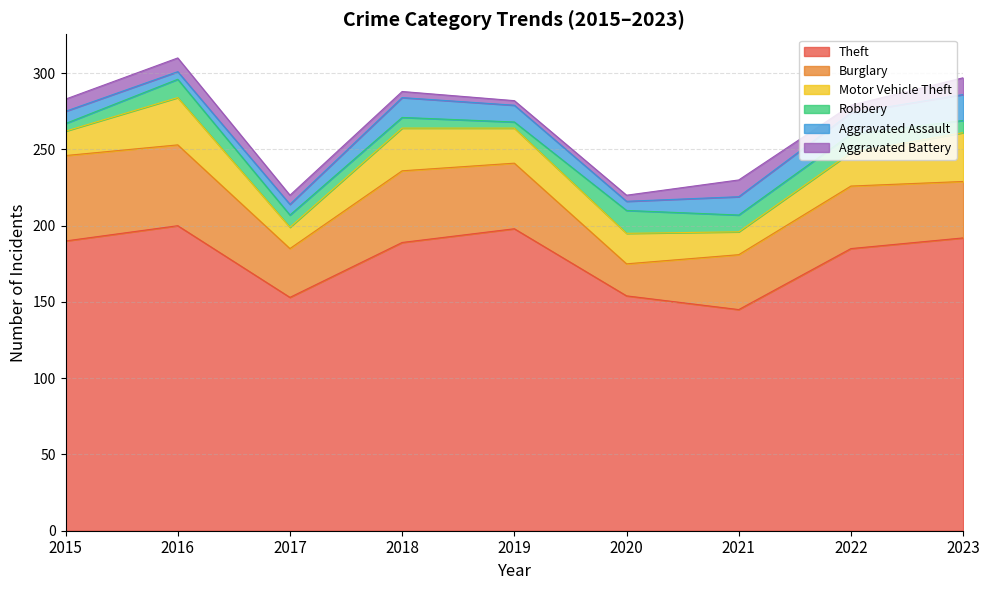

What is the difference between the Aggravated Battery values at 2016 and 2018?

5